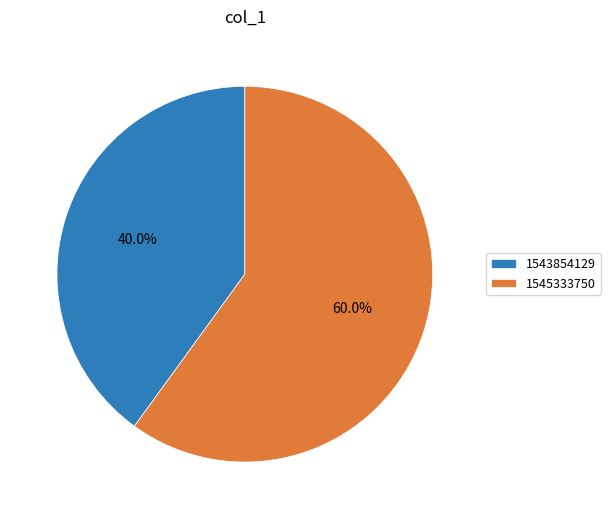

What is the ratio of the value at 1543854129 to the value at 1545333750?

0.7